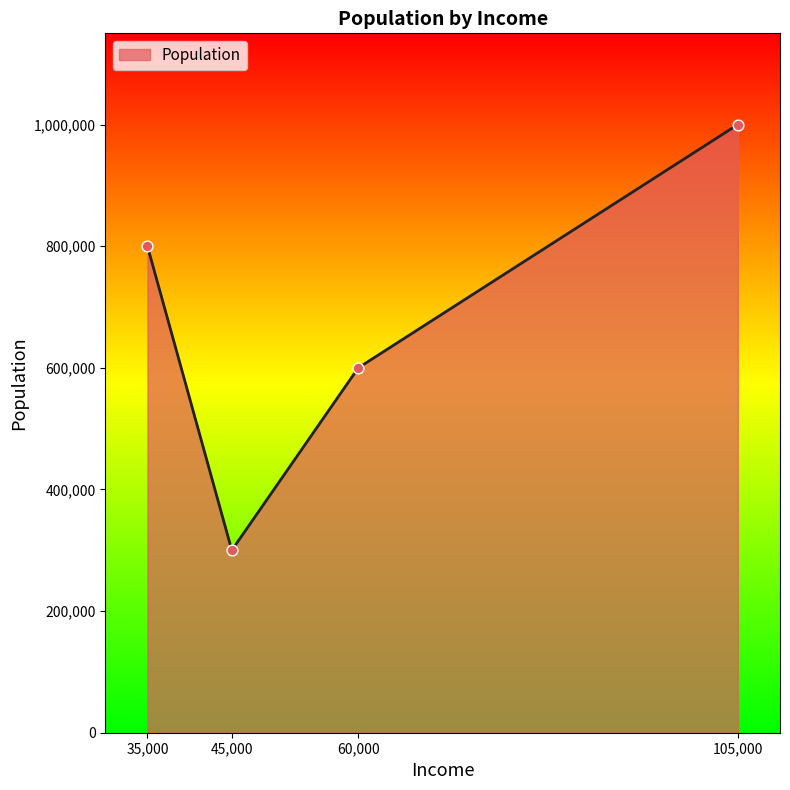

What is the change in value from 45,000 to 105,000?

+700000